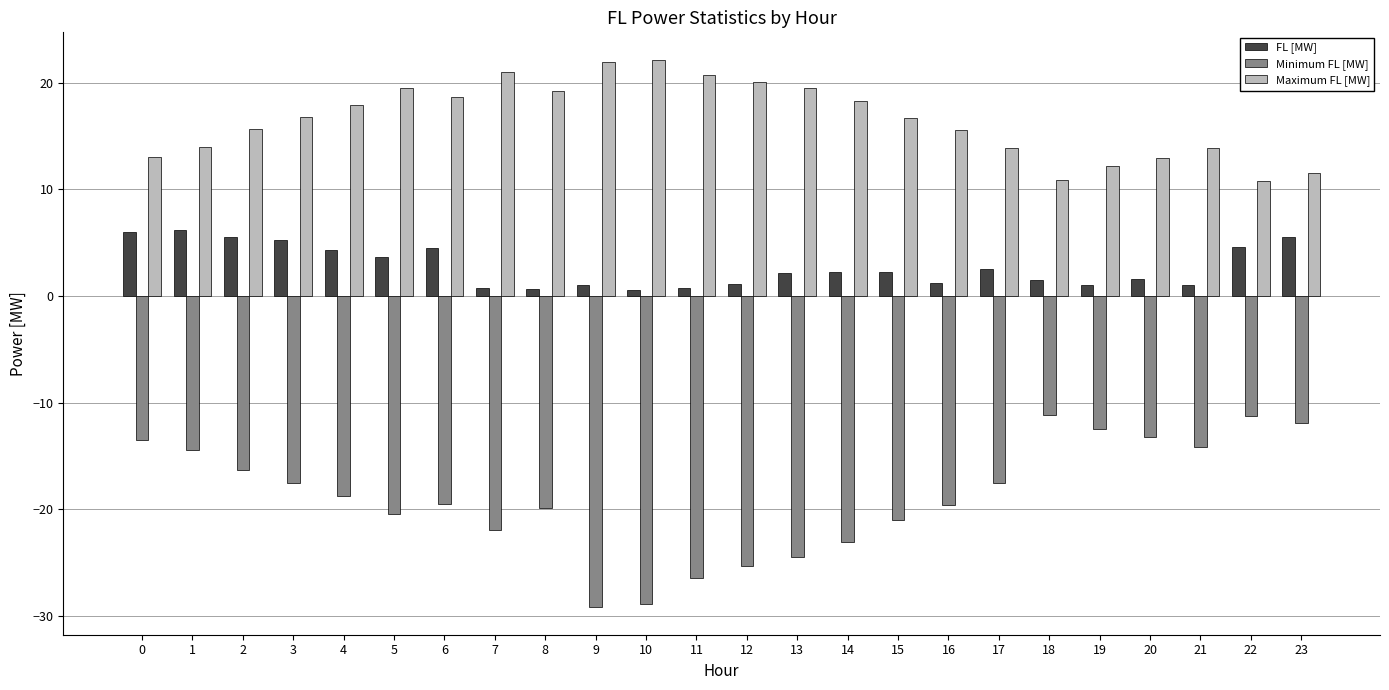

True or false: Minimum FL [MW] has a value of -23.3 at 17.

False